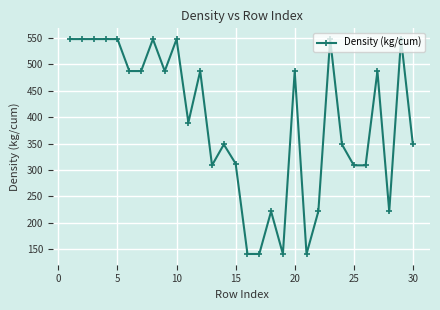

What is the maximum value shown in the chart?

547.8